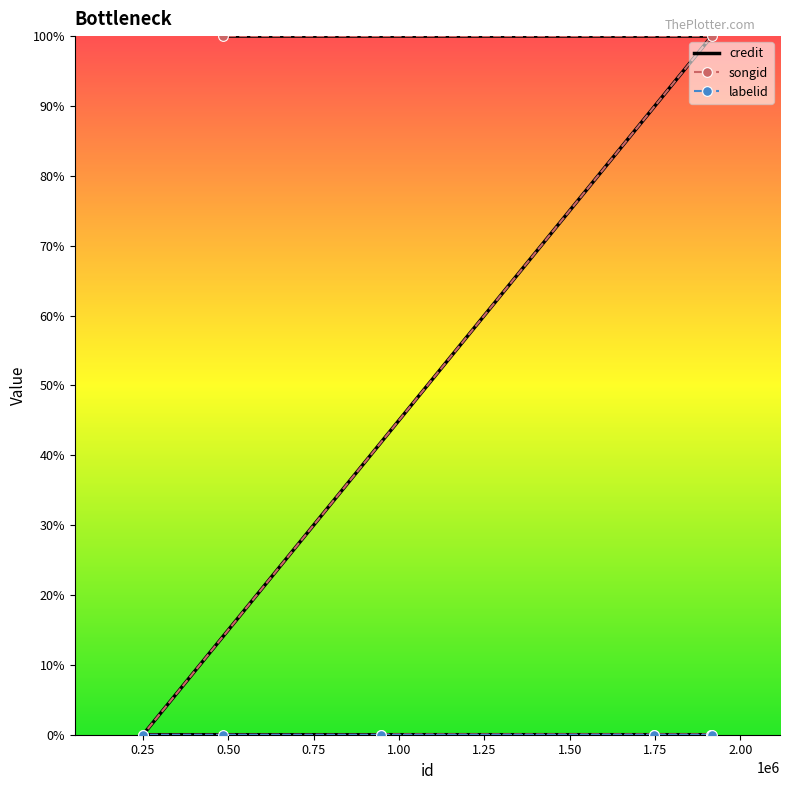

At how many categories does at least one series exceed 0?

2